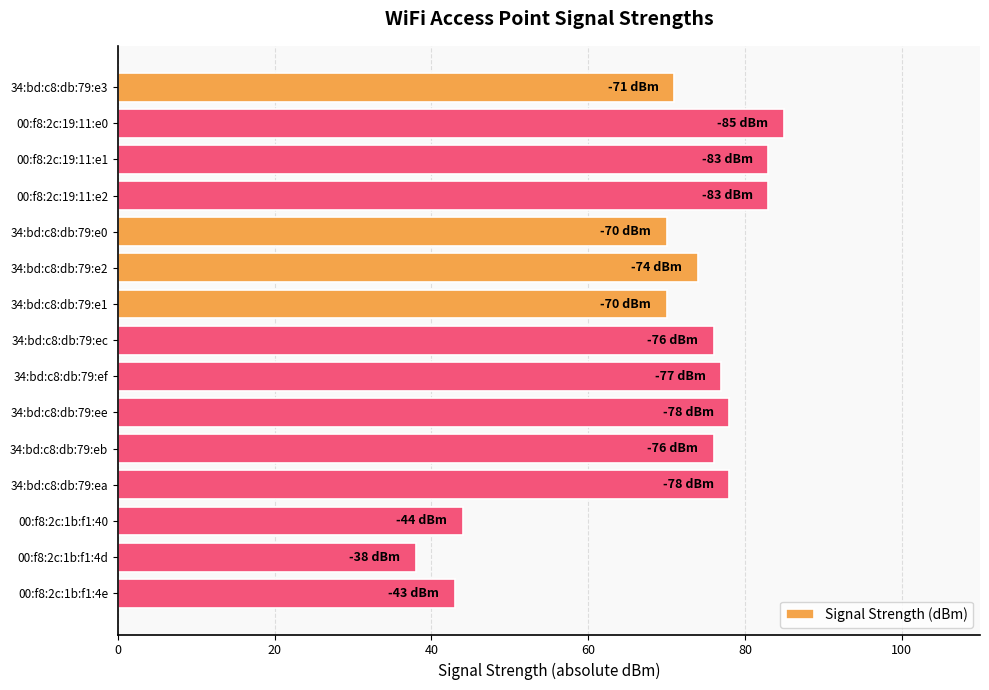

What value does the data have at 00:f8:2c:19:11:e2, to the nearest 10?

80